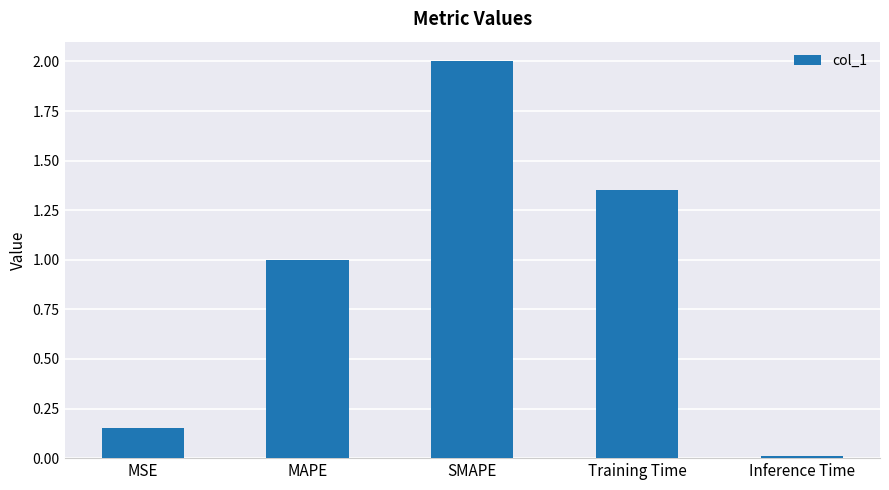

Is it true that the value at Training Time is 0.5?

False